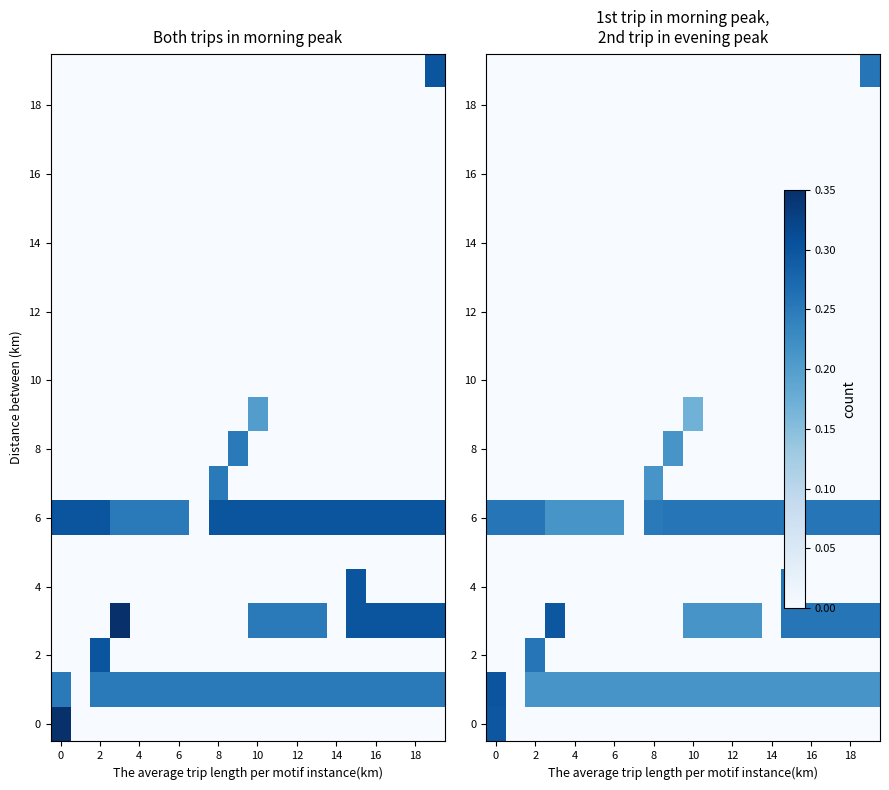

Which series has the largest total across all categories?

6